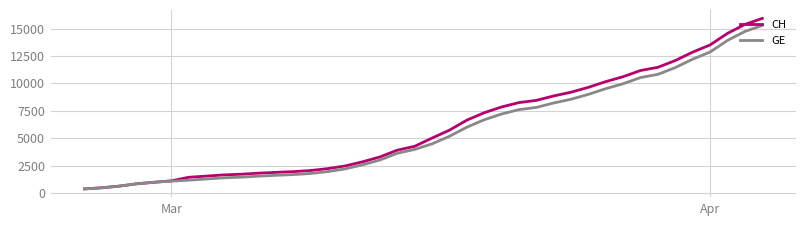

What is the minimum value for GE?

375